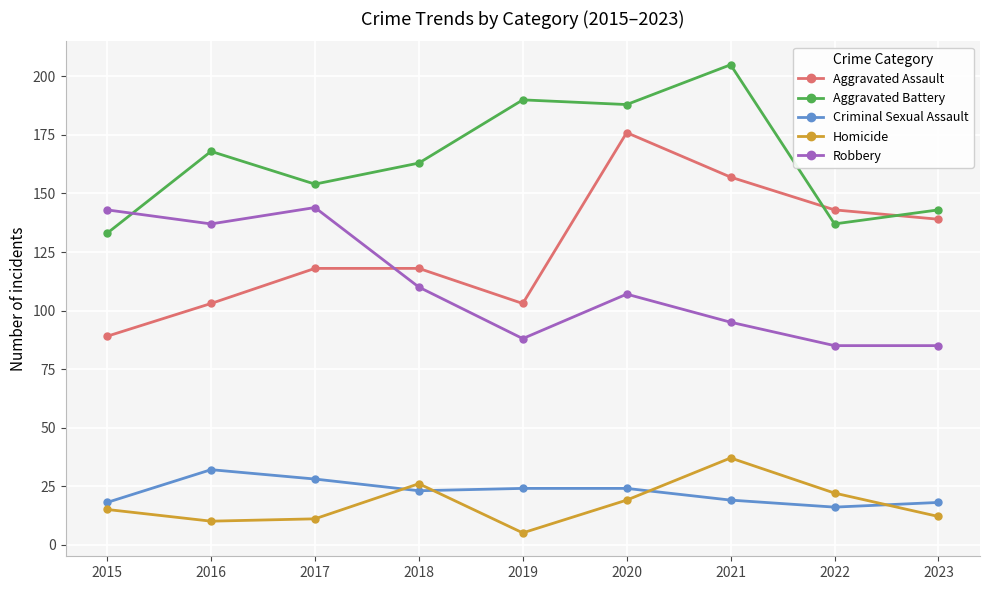

Which series has the widest spread of values?

Aggravated Assault